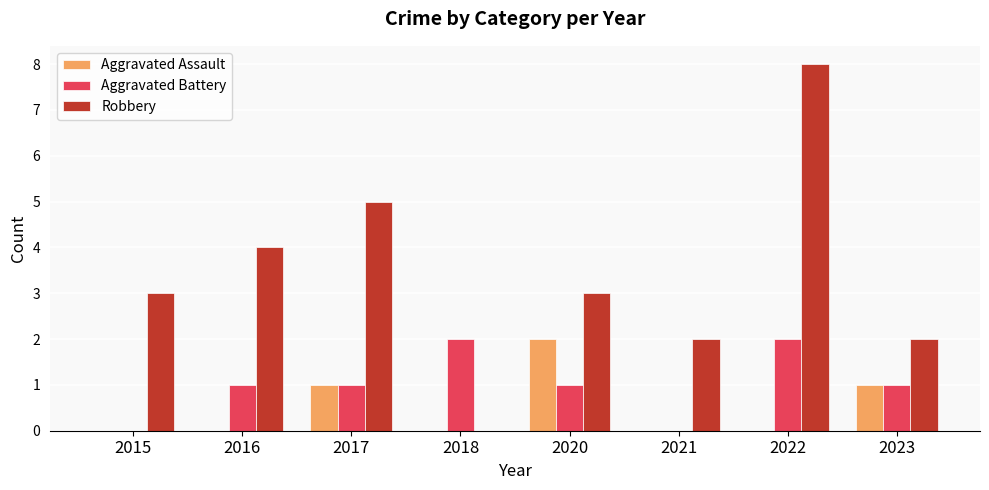

The value of Aggravated Battery at 2020 is 1. True or false?

True